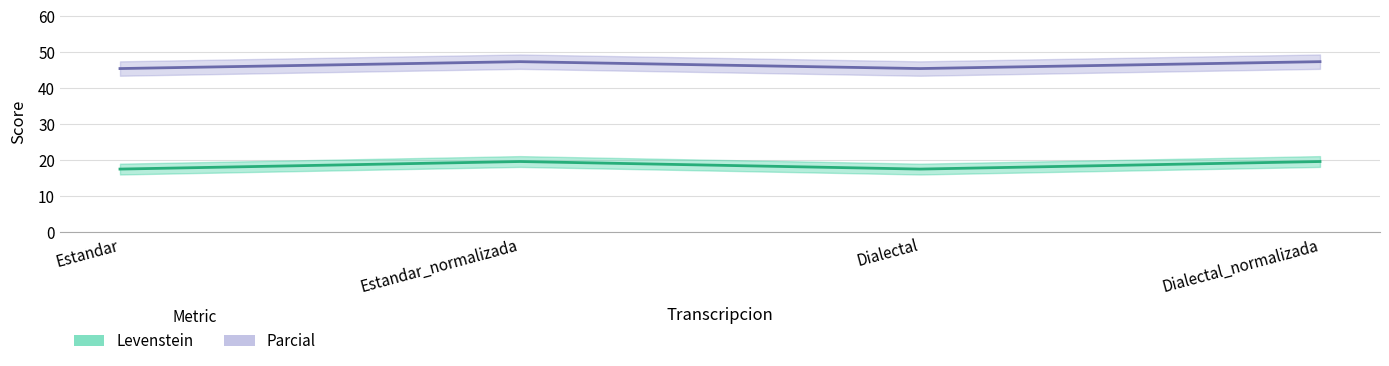

At how many categories does at least one series exceed 37?

4